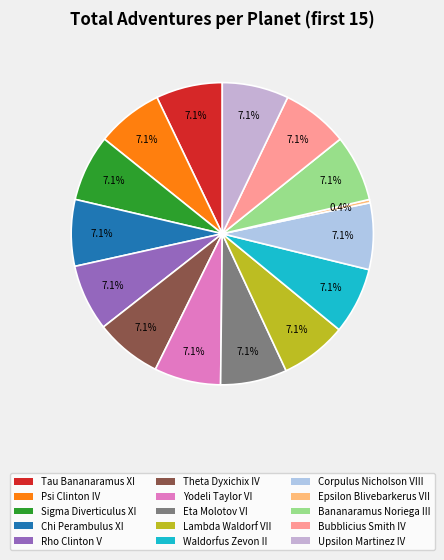

Does Yodeli Taylor VI account for over 50% of the chart?

No